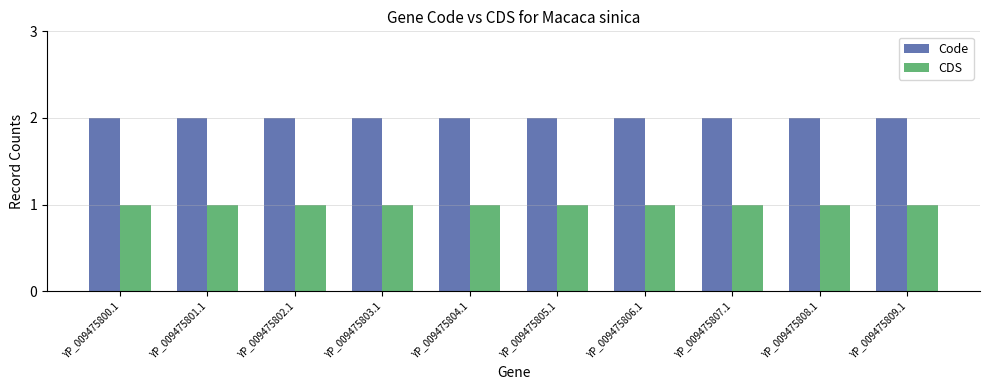

Rank the series at YP_009475804.1 from lowest to highest value.

CDS, Code